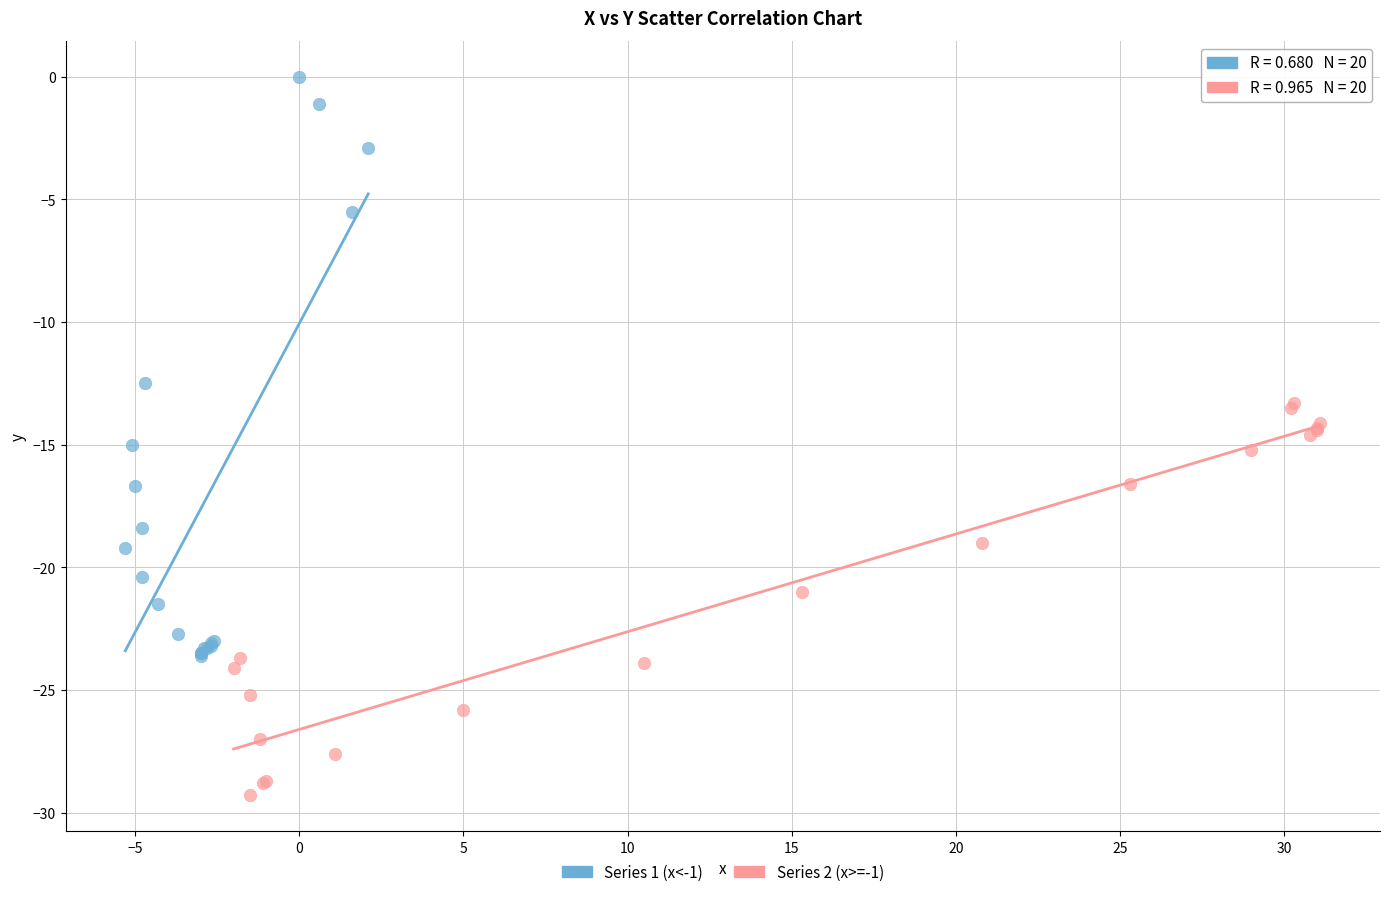

Which series reaches the maximum Y coordinate?

Series 1 (x<-1)